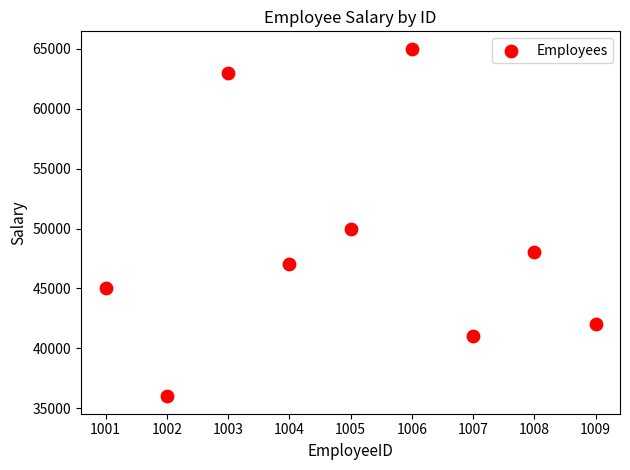

What Y value in the scatter plot is closest to 50500?

50000